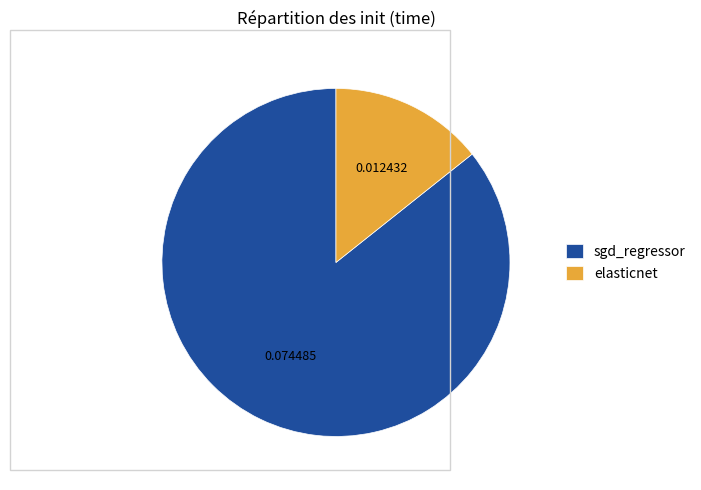

Count the number of slices in the pie.

2